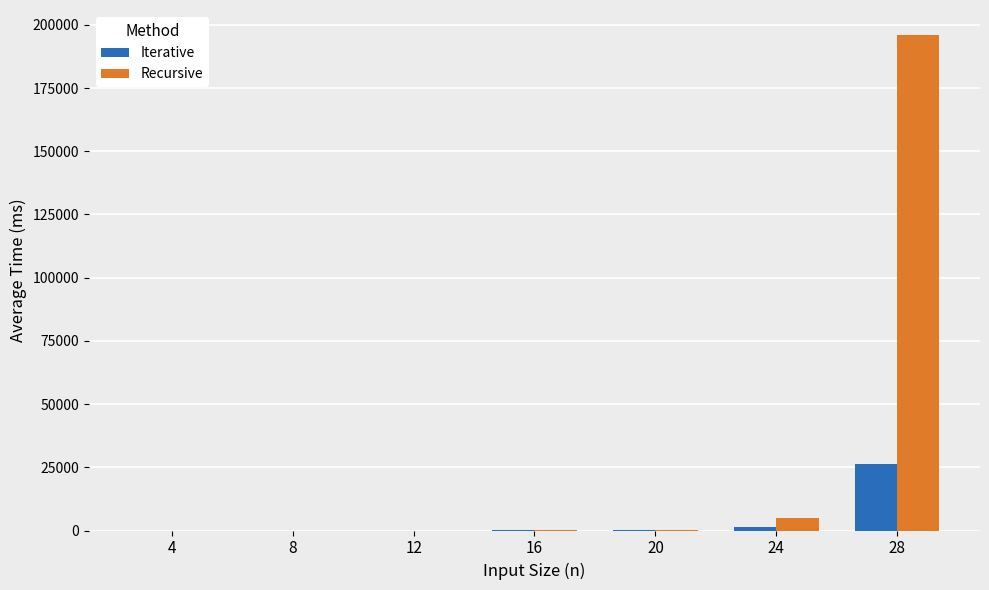

Between 12 and 28, which series saw the biggest shift?

Recursive